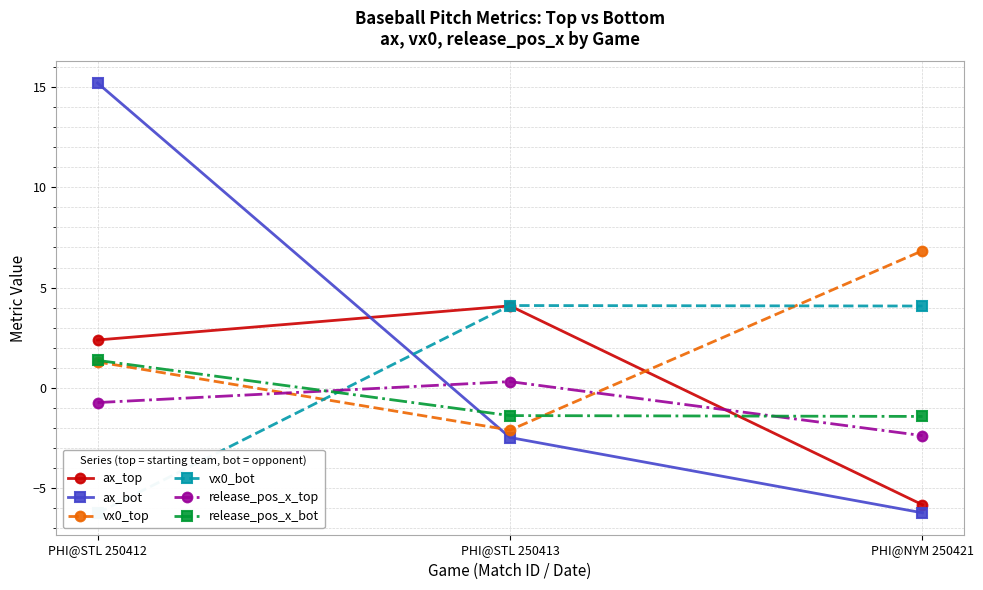

How many values in the ax_bot series are below -2?

2